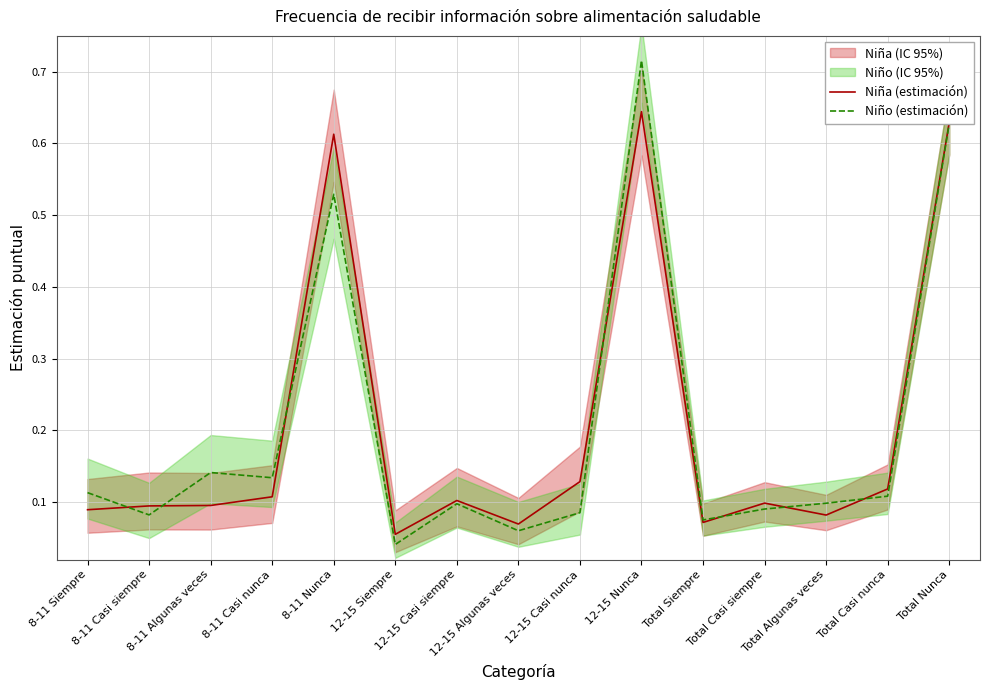

Is this an area chart (filled region under the line)?

No